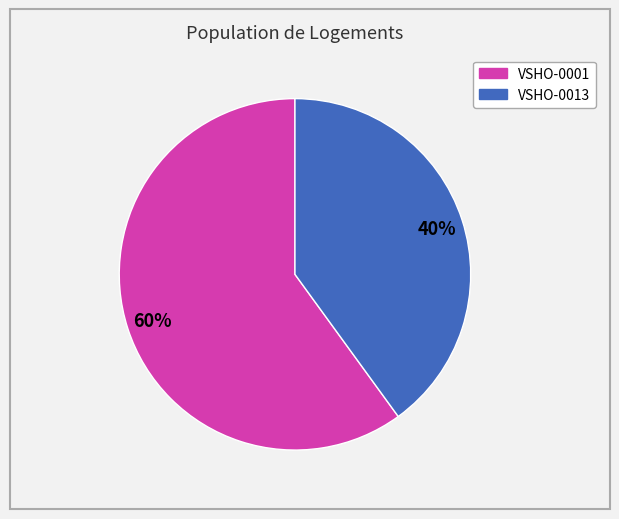

To the nearest percent, what portion does VSHO-0001 represent?

60%